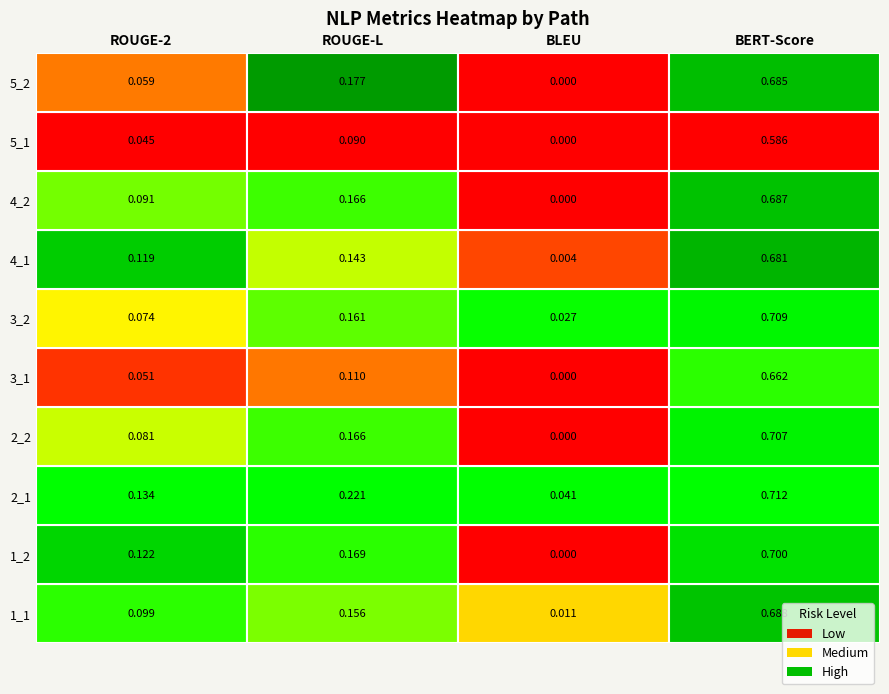

Reading left to right, list all the values displayed in this chart.

1_1: 0=0.1	1=0.2	2=0.0	3=0.7
1_2: 0=0.1	1=0.2	2=0.0	3=0.7
2_1: 0=0.1	1=0.2	2=0.0	3=0.7
2_2: 0=0.1	1=0.2	2=0.0	3=0.7
3_1: 0=0.1	1=0.1	2=0.0	3=0.7
3_2: 0=0.1	1=0.2	2=0.0	3=0.7
4_1: 0=0.1	1=0.1	2=0.0	3=0.7
4_2: 0=0.1	1=0.2	2=0.0	3=0.7
5_1: 0=0.0	1=0.1	2=0.0	3=0.6
5_2: 0=0.1	1=0.2	2=0.0	3=0.7